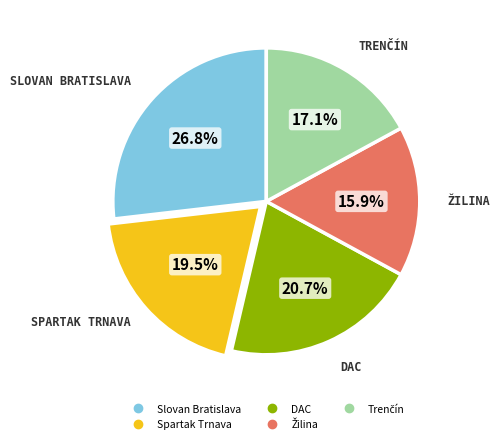

How many slices are in this pie chart?

5